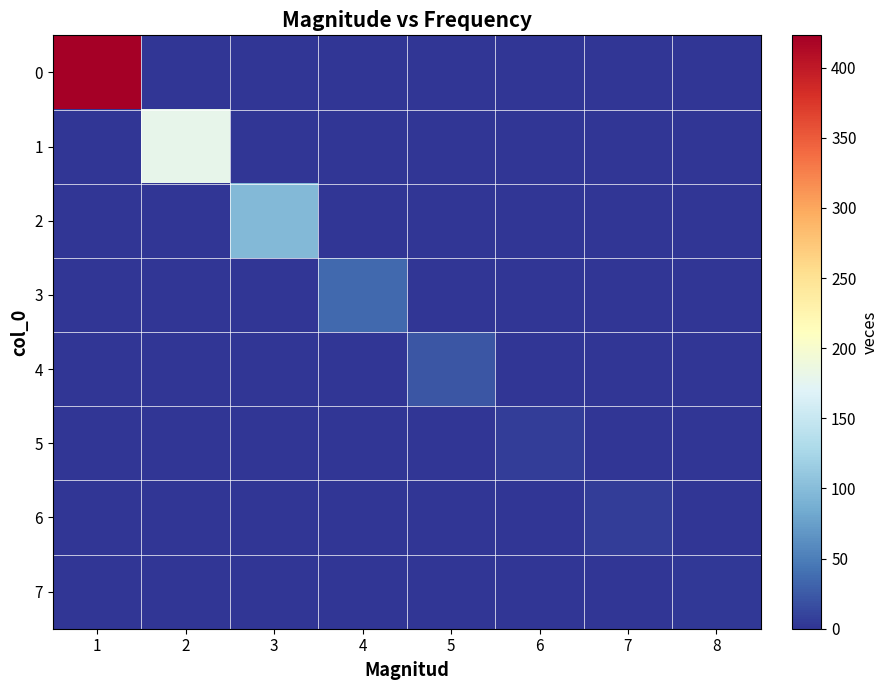

What is the greatest value displayed?

423